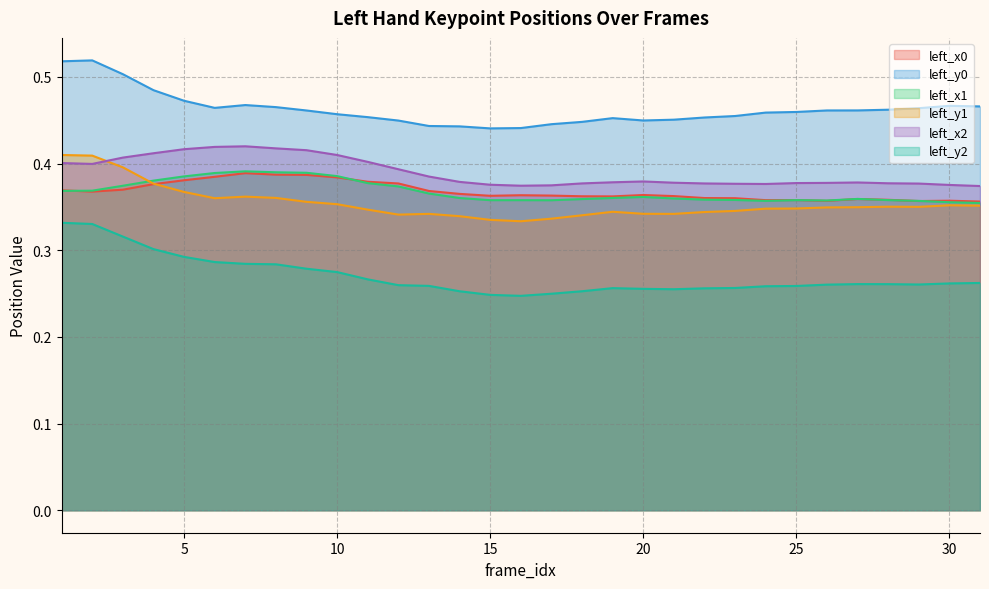

True or false: left_y2 and left_x2 cross at least once.

False